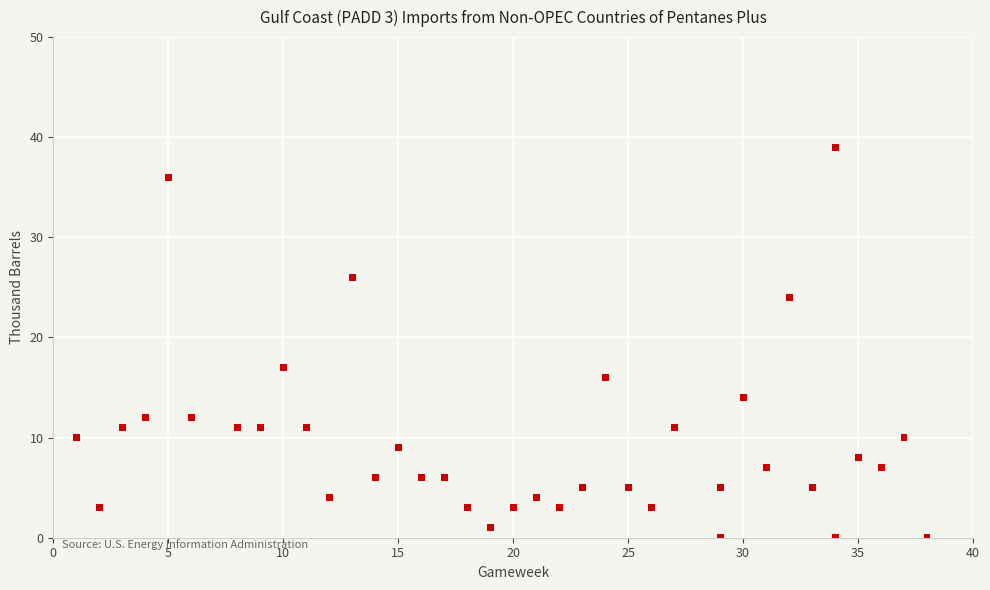

What is the range of X values (max minus min)?

37